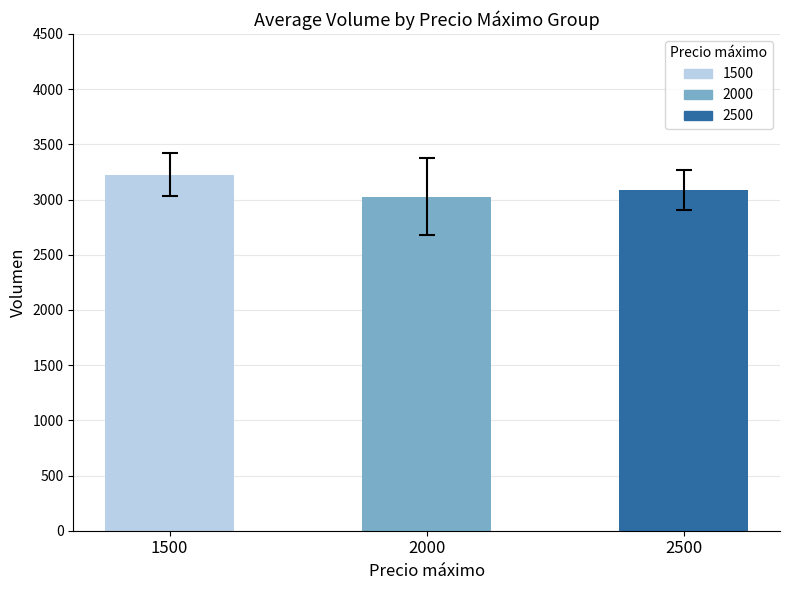

Does the chart contain any negative values?

No